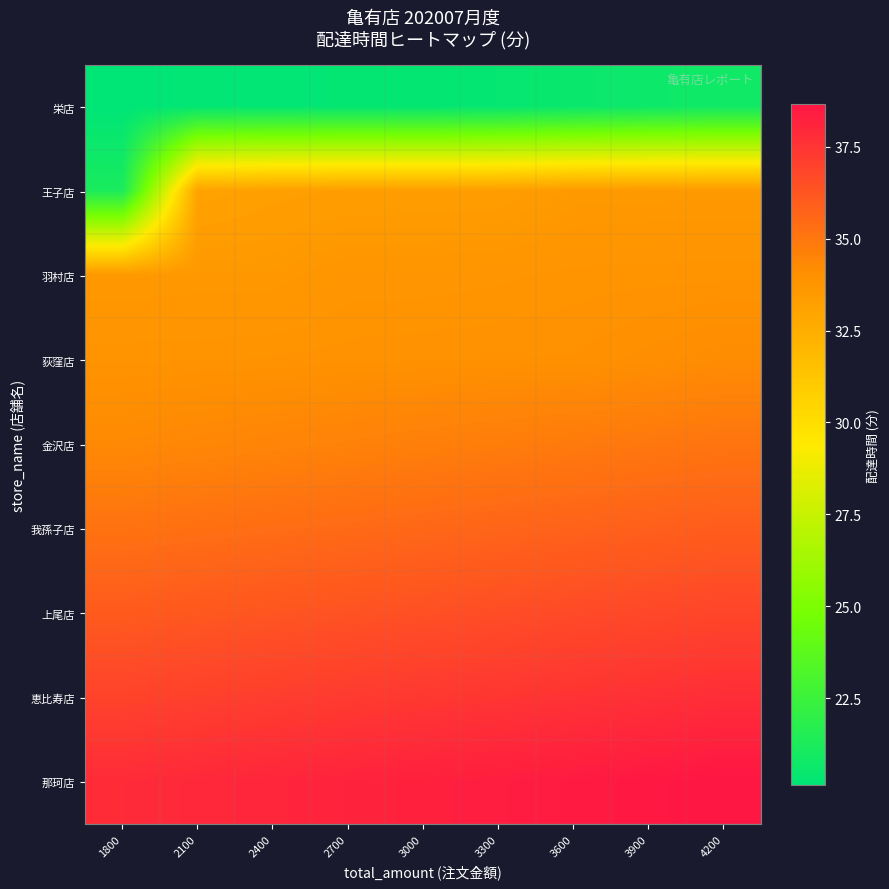

At which category is the sum across all series the highest?

4200